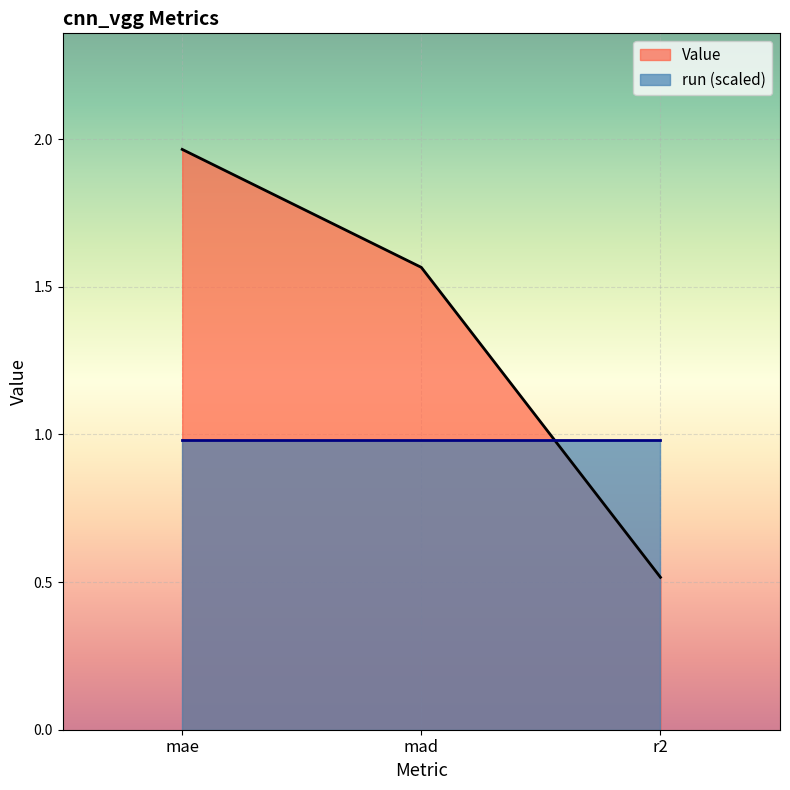

What is the difference between the values at r2 and mae?

1.4